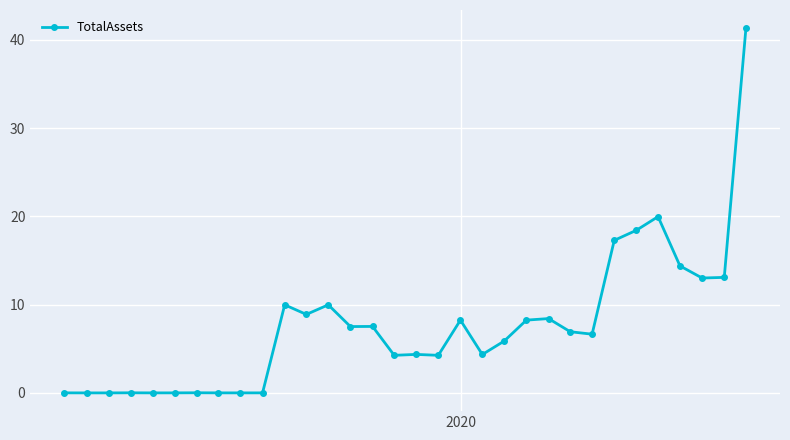

What is the maximum value shown in the chart?

41.3